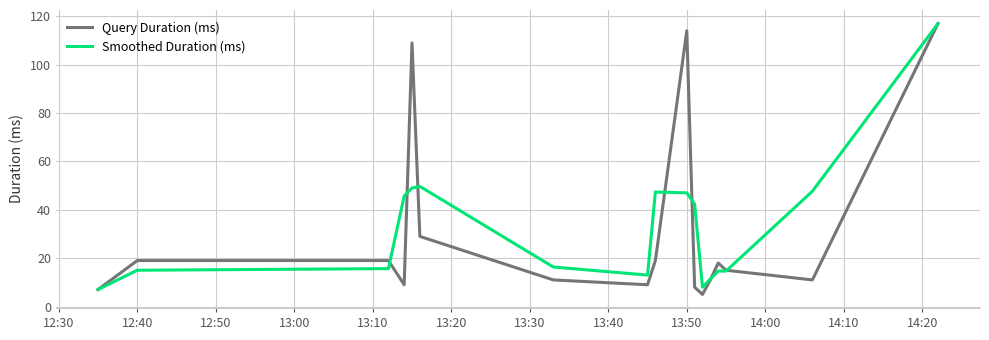

What is the smallest value displayed?

5.0